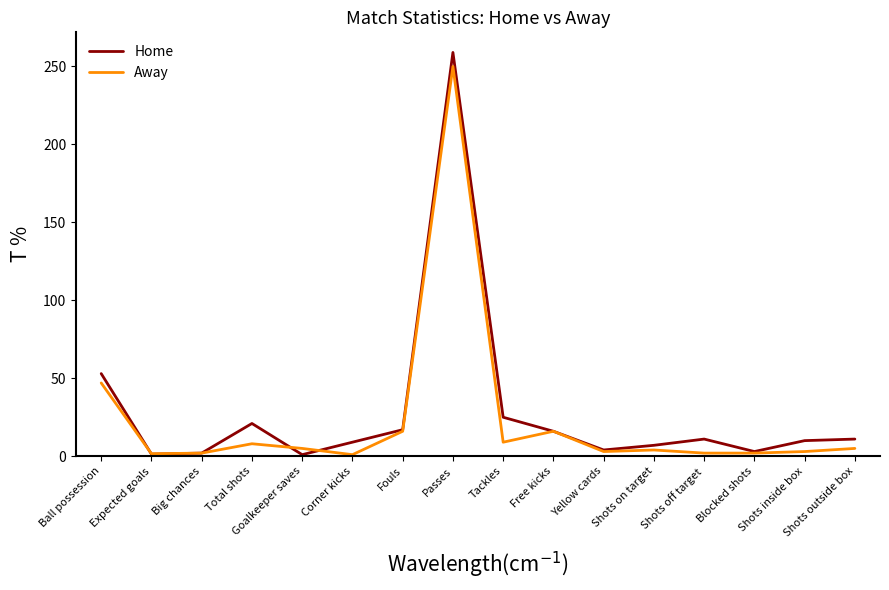

Which series has the largest total across all categories?

Home